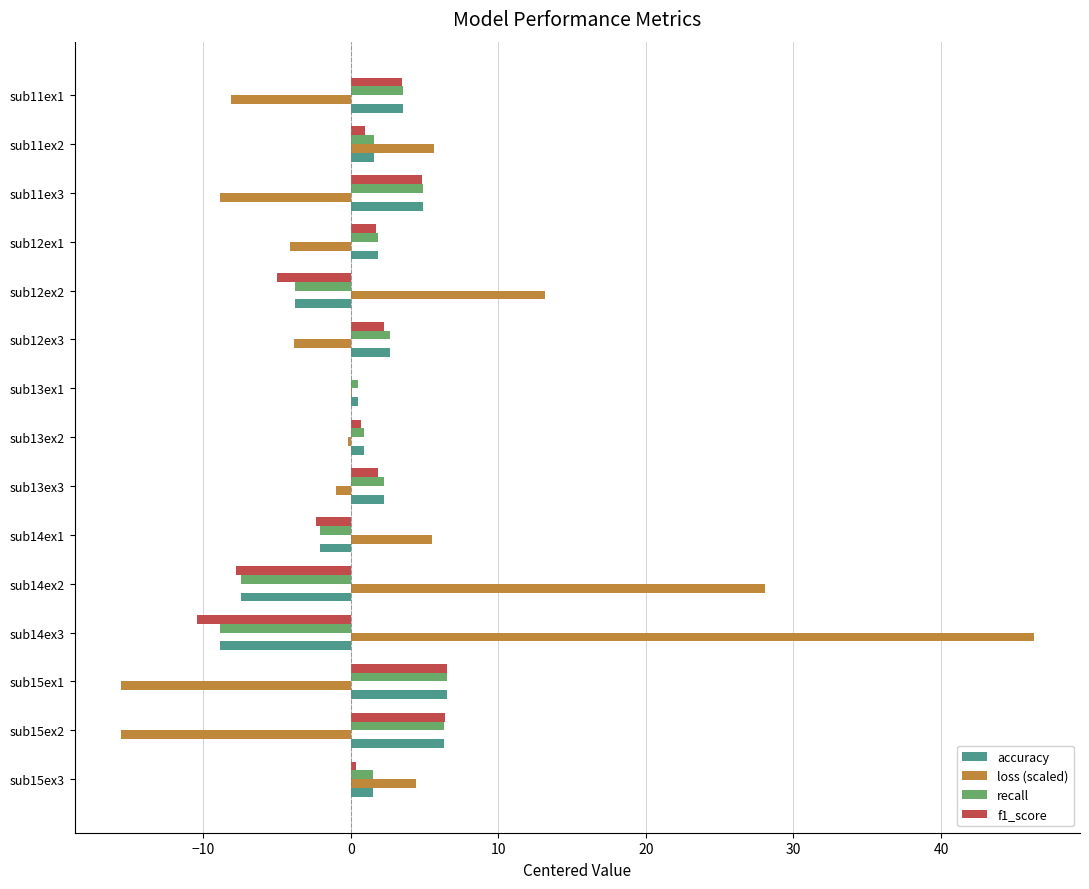

Which series changed the most between sub11ex2 and sub13ex3?

loss (scaled)